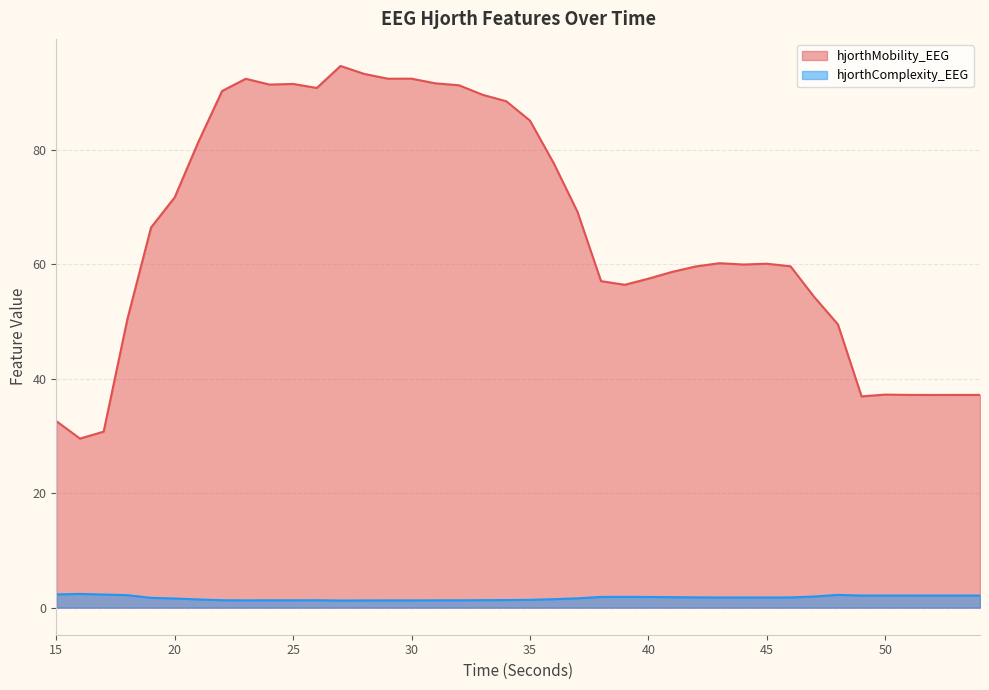

Count the number of data series in this chart.

2